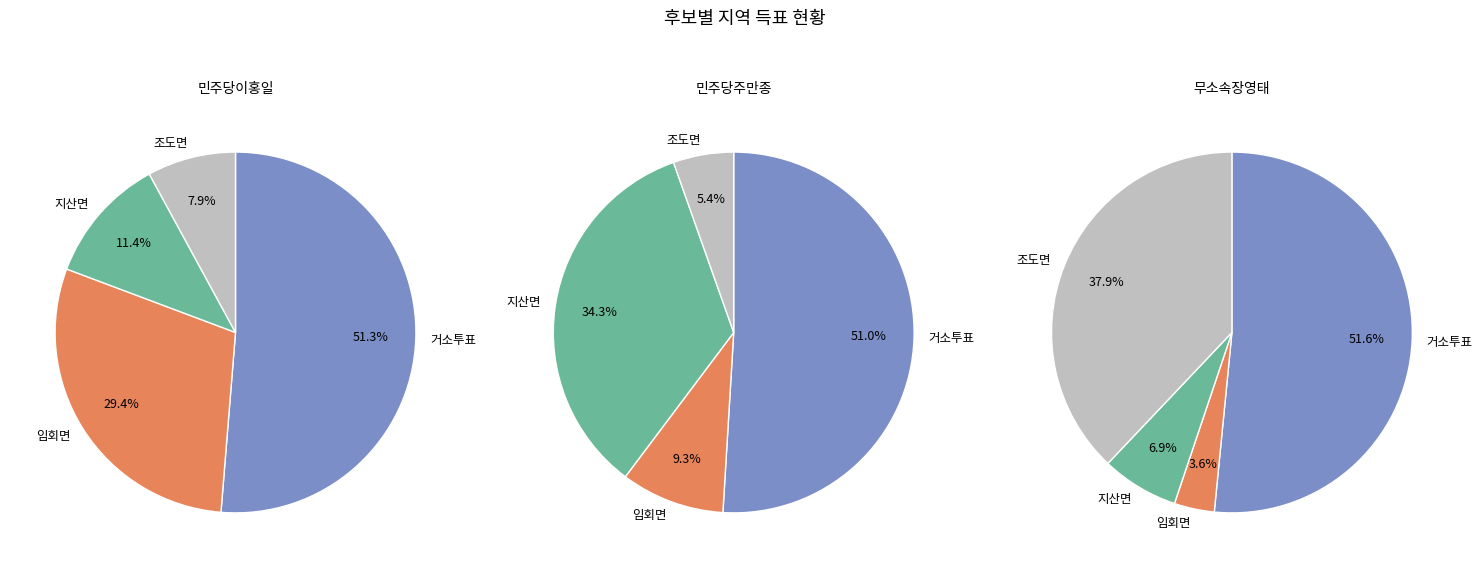

Is it true that 지산면 is 11% of the pie?

True